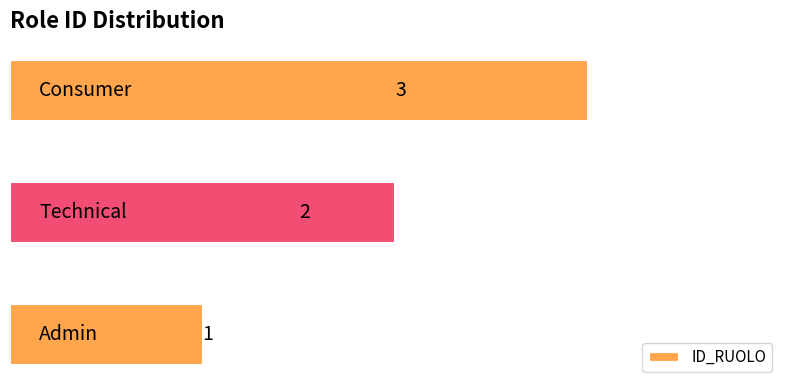

What is the maximum value shown in the chart?

3